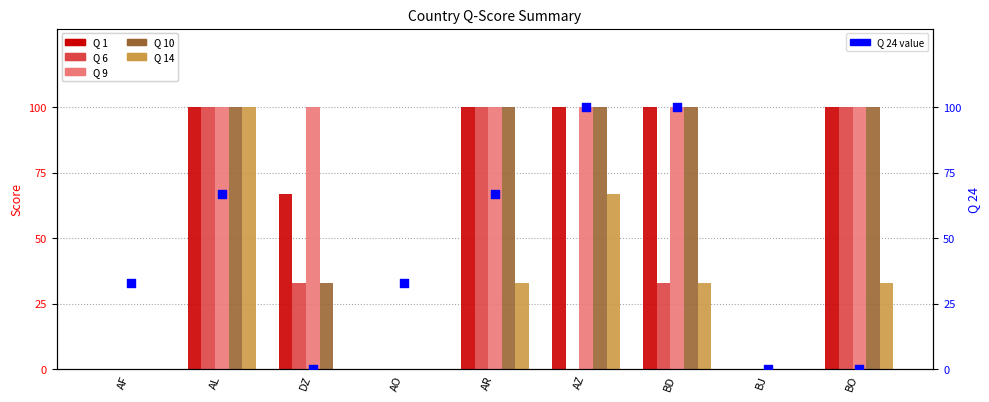

Is the value of Q 9 at AL greater than the value of Q 6 at AO?

Yes